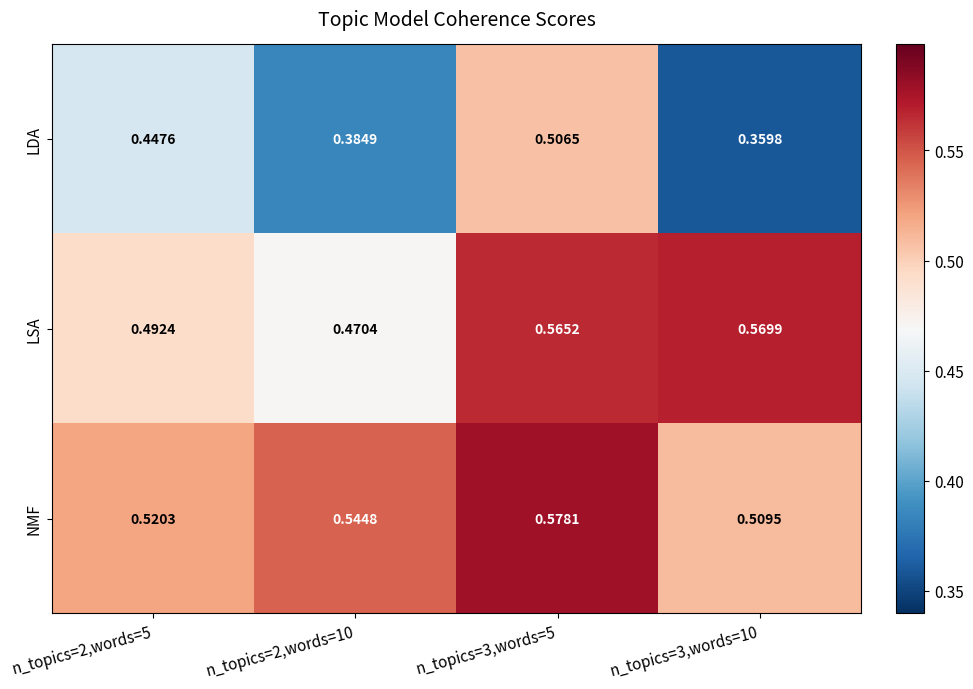

Is the value of LSA at n_topics=3,words=10 greater than the value of LDA at n_topics=2,words=10?

Yes